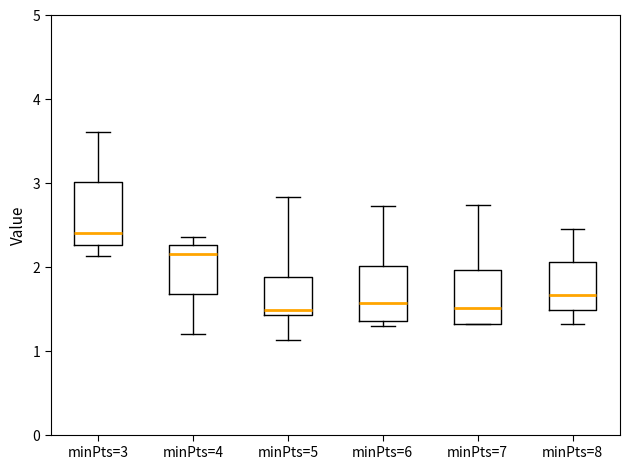

Where is the upper edge of the box for minPts=5 on the y-axis? The values are not printed on the chart, so give them approximately, as read against the axis.

1.9